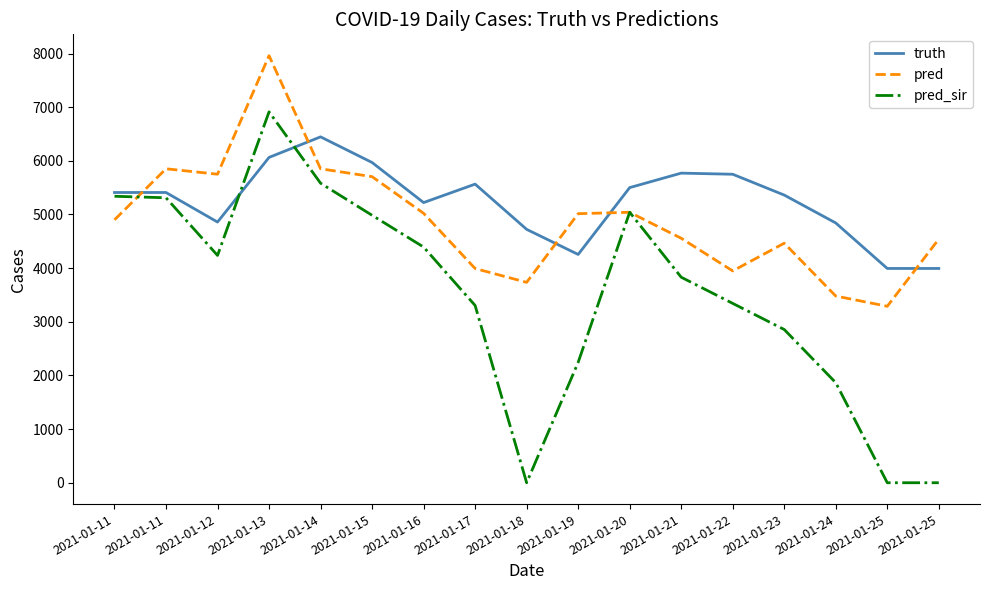

What are all the series names shown in the legend?

truth, pred, pred_sir